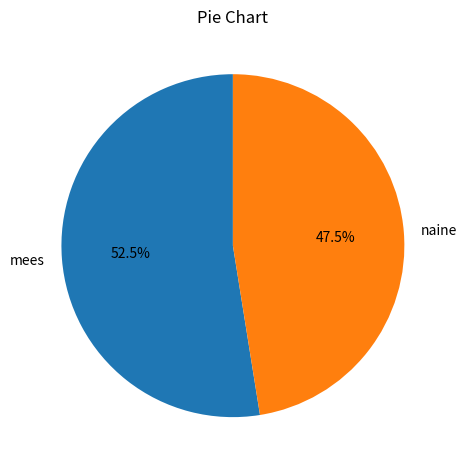

To the nearest percent, what is the combined percentage of mees and naine?

100%